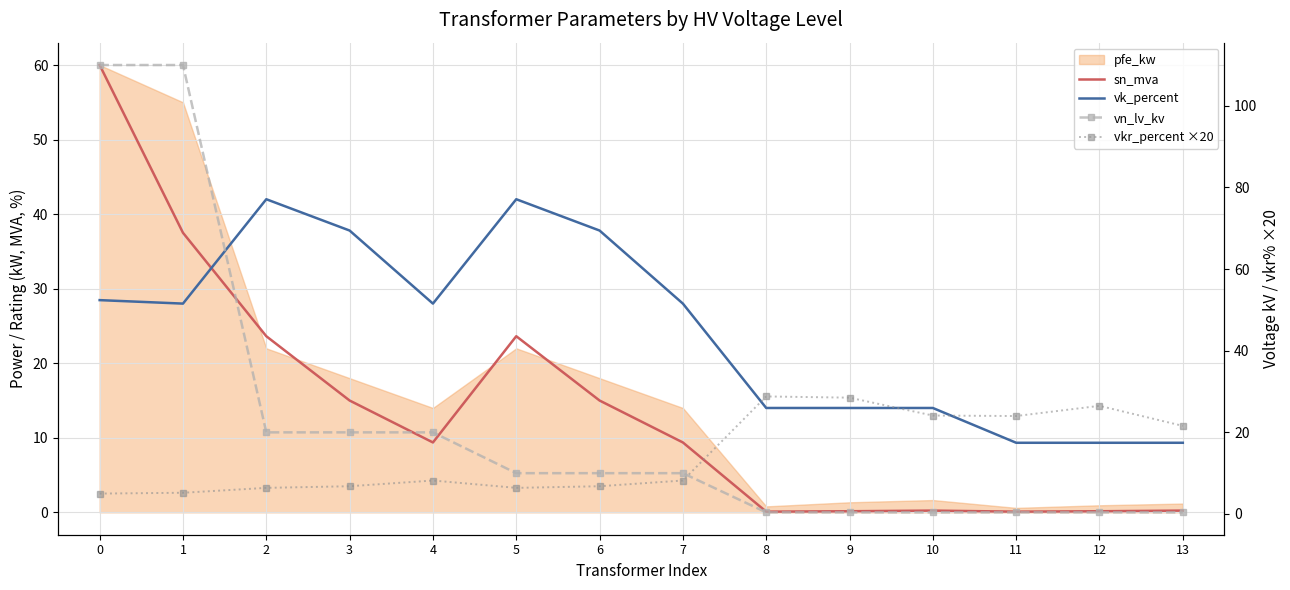

Which has a higher value, 1 or 2?

1